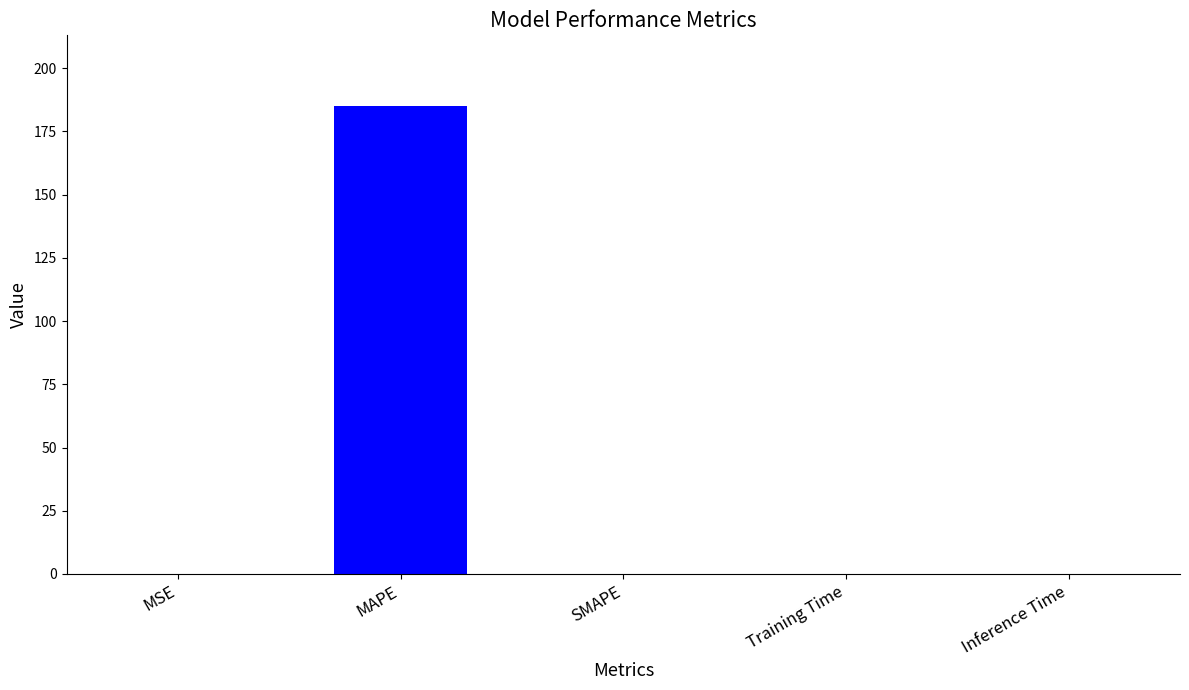

Count the number of data series in this chart.

1